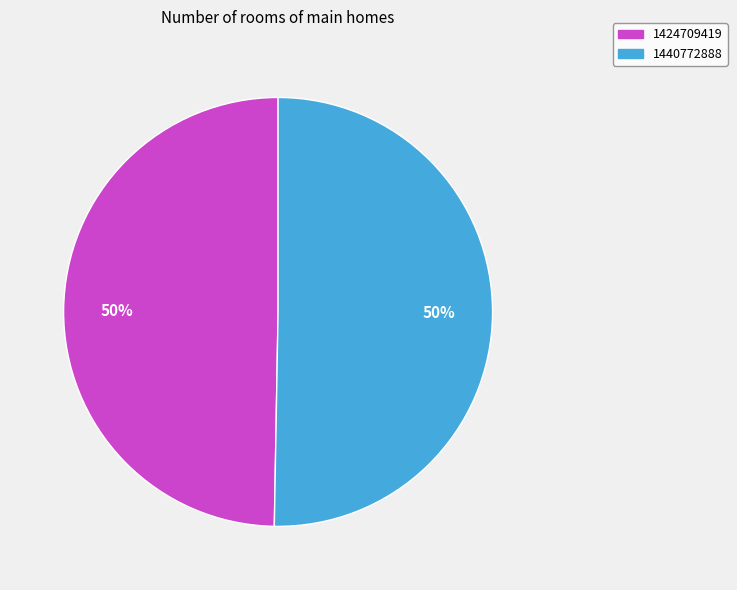

To the nearest percent, what percentage of the pie is 1440772888?

50%